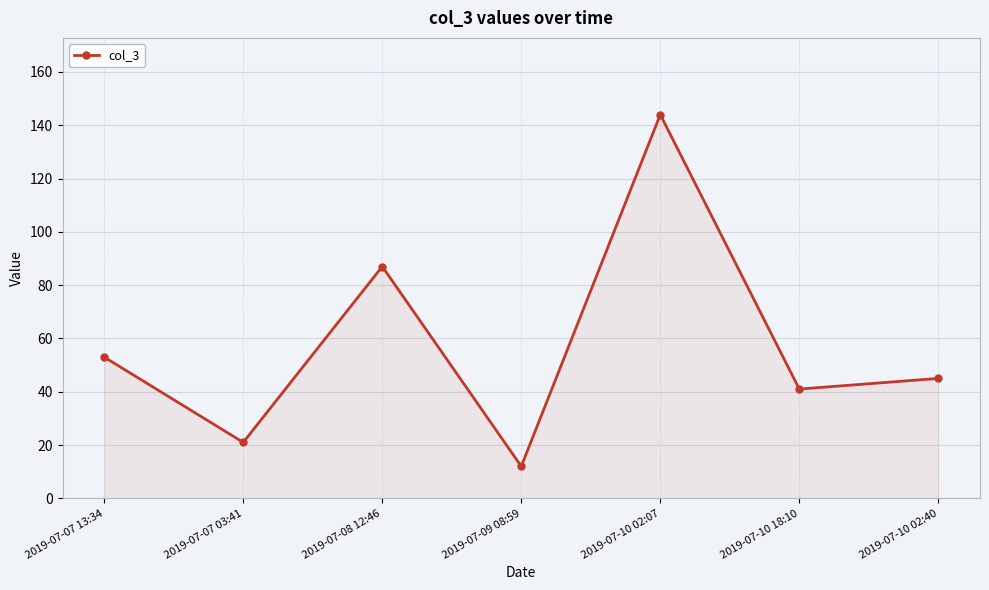

How many lines are shown in the chart?

1